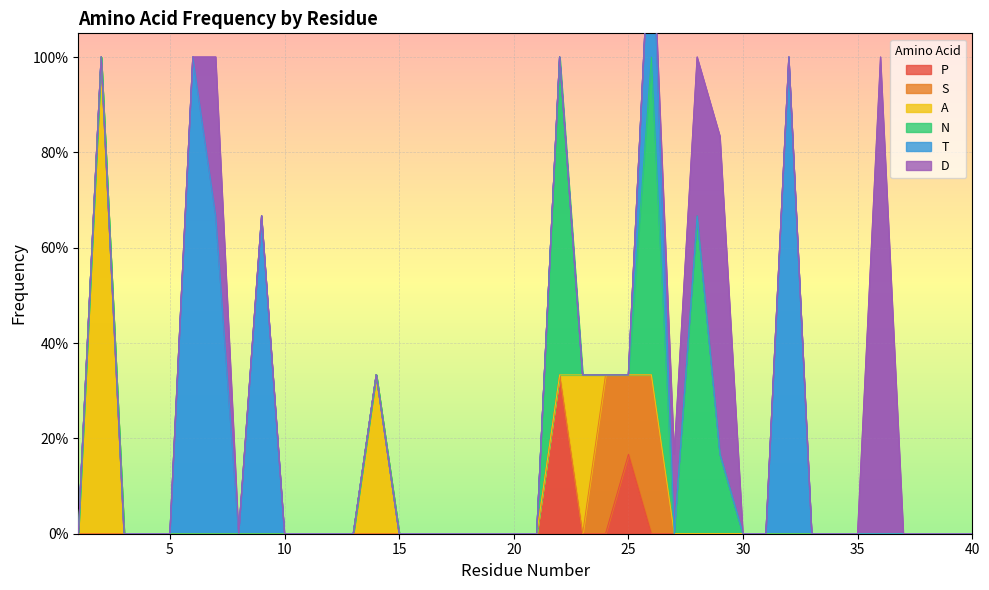

Reading left to right, transcribe all the data shown in this chart.

P: 0.0	0.0	0.0	0.0	0.0	0.0	0.0	0.0	0.0	0.0	0.0	0.0	0.0	0.0	0.0	0.0	0.0	0.0	0.0	0.0	0.0	0.3	0.0	0.0	0.2	0.0	0.0	0.0	0.0	0.0	0.0	0.0	0.0	0.0	0.0	0.0	0.0	0.0	0.0	0.0
S: 0.0	0.0	0.0	0.0	0.0	0.0	0.0	0.0	0.0	0.0	0.0	0.0	0.0	0.0	0.0	0.0	0.0	0.0	0.0	0.0	0.0	0.0	0.0	0.3	0.2	0.3	0.0	0.0	0.0	0.0	0.0	0.0	0.0	0.0	0.0	0.0	0.0	0.0	0.0	0.0
A: 0.0	1.0	0.0	0.0	0.0	0.0	0.0	0.0	0.0	0.0	0.0	0.0	0.0	0.3	0.0	0.0	0.0	0.0	0.0	0.0	0.0	0.0	0.3	0.0	0.0	0.0	0.0	0.0	0.0	0.0	0.0	0.0	0.0	0.0	0.0	0.0	0.0	0.0	0.0	0.0
N: 0.0	0.0	0.0	0.0	0.0	0.0	0.0	0.0	0.0	0.0	0.0	0.0	0.0	0.0	0.0	0.0	0.0	0.0	0.0	0.0	0.0	0.7	0.0	0.0	0.0	0.7	0.0	0.7	0.2	0.0	0.0	0.0	0.0	0.0	0.0	0.0	0.0	0.0	0.0	0.0
T: 0.0	0.0	0.0	0.0	0.0	1.0	0.7	0.0	0.7	0.0	0.0	0.0	0.0	0.0	0.0	0.0	0.0	0.0	0.0	0.0	0.0	0.0	0.0	0.0	0.0	0.3	0.0	0.0	0.0	0.0	0.0	1.0	0.0	0.0	0.0	0.0	0.0	0.0	0.0	0.0
D: 0.0	0.0	0.0	0.0	0.0	0.0	0.3	0.0	0.0	0.0	0.0	0.0	0.0	0.0	0.0	0.0	0.0	0.0	0.0	0.0	0.0	0.0	0.0	0.0	0.0	0.0	0.2	0.3	0.7	0.0	0.0	0.0	0.0	0.0	0.0	1.0	0.0	0.0	0.0	0.0